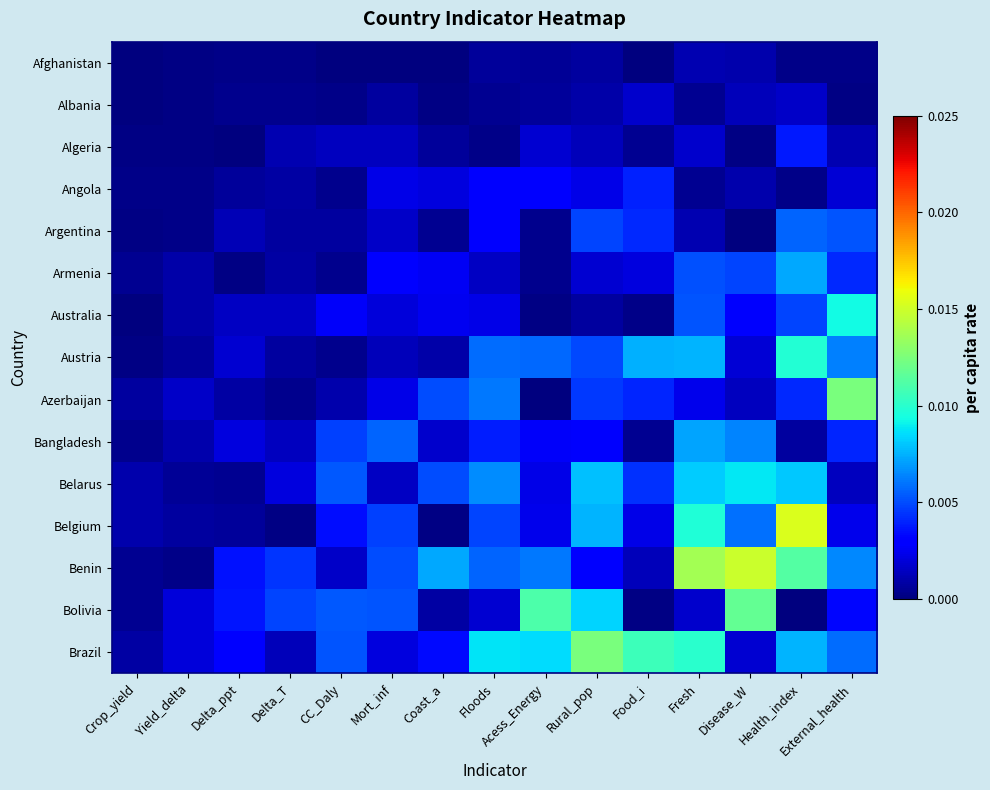

Between Health_index and Food_i, which is larger?

Health_index